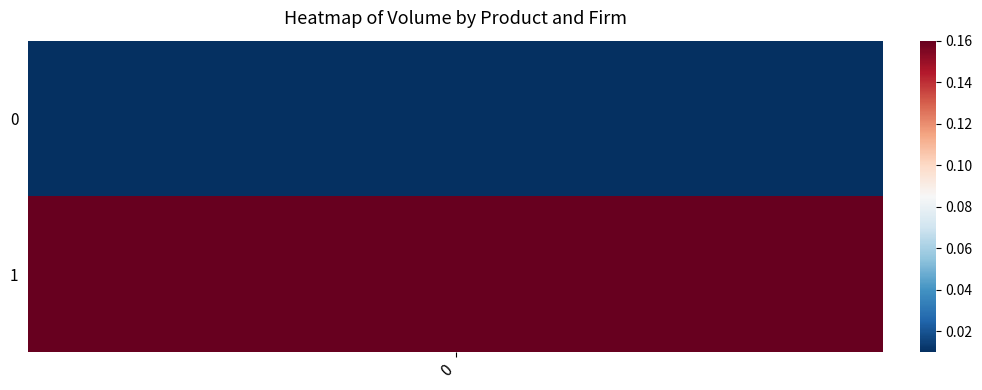

What is the sum of the values at 0 and 1?

0.2